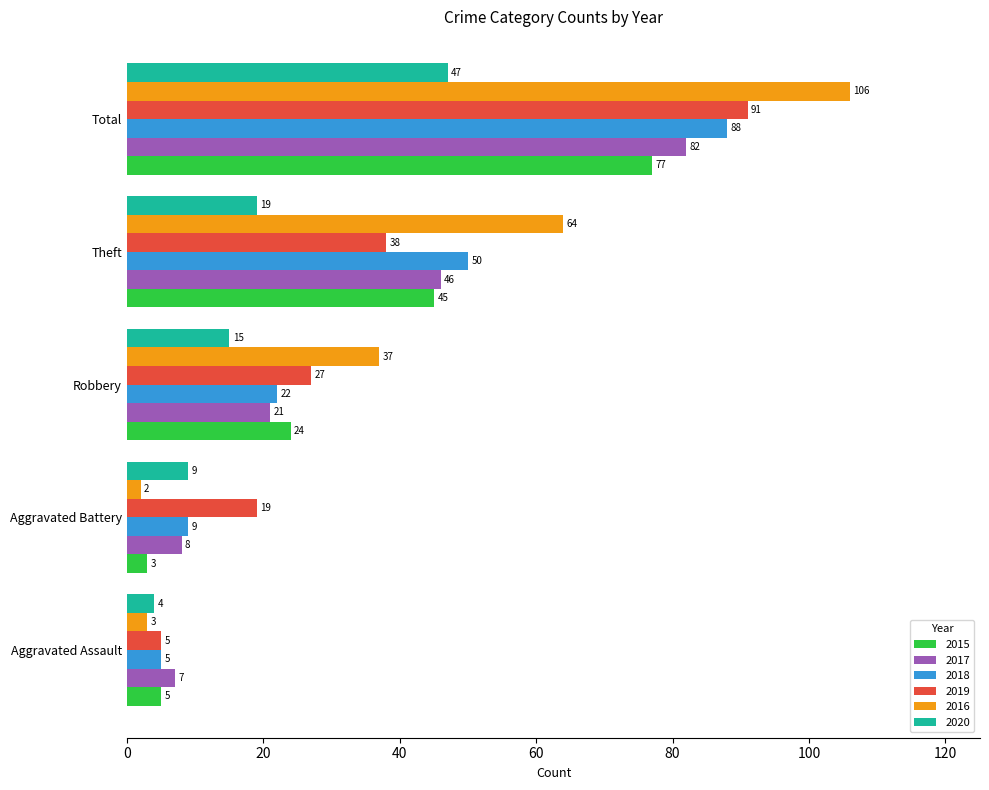

What is the lowest value of the 2017 series?

7